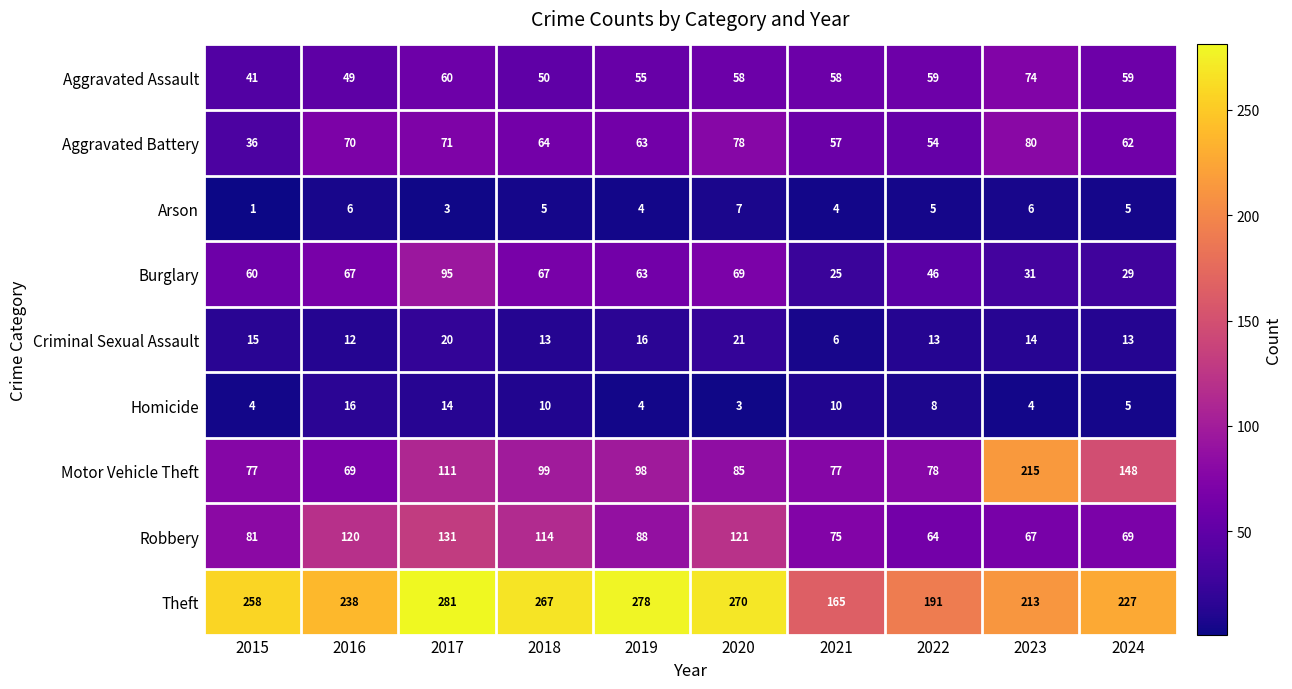

What is the greatest value displayed?

281